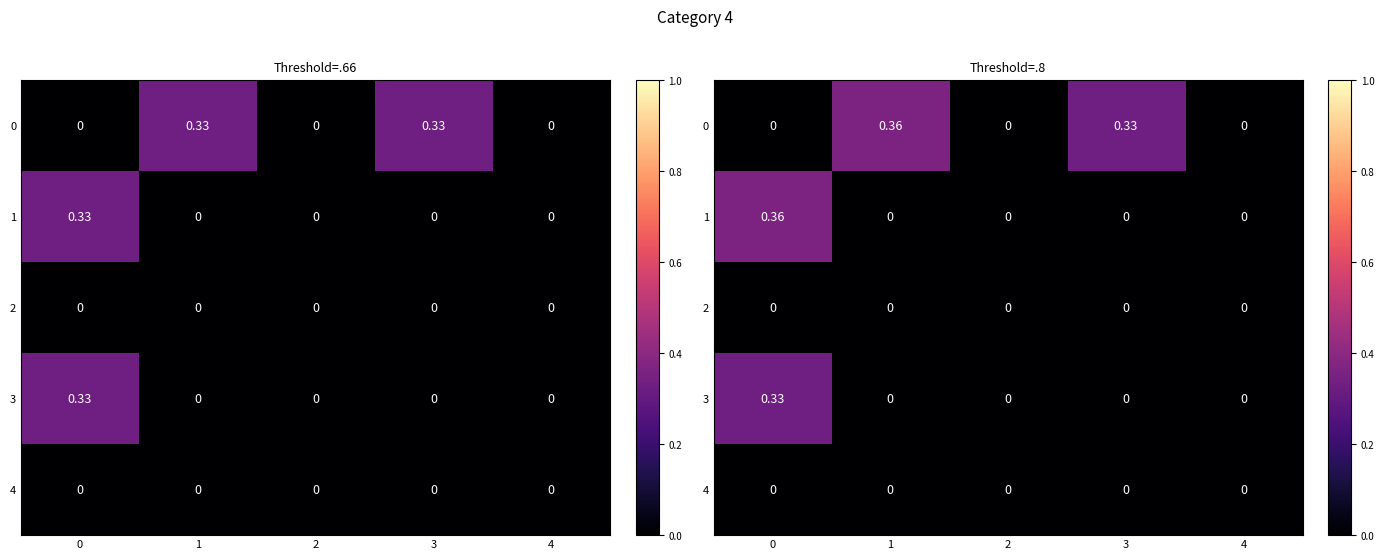

What is the difference between the maximum and second lowest values in the 0 series?

0.4